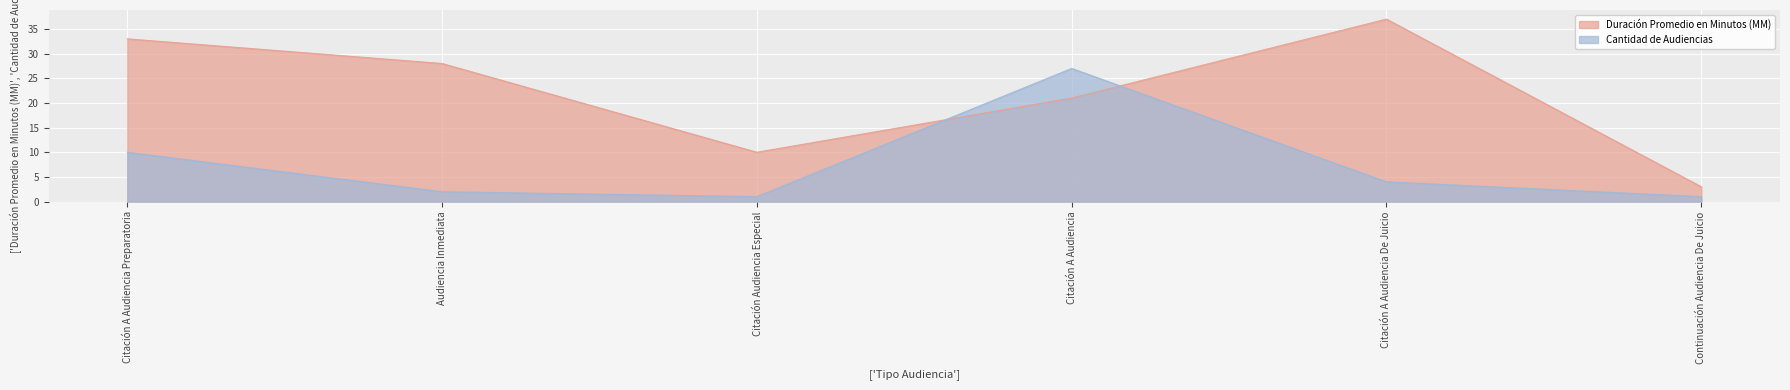

What are all the series names shown in the legend?

Duración Promedio en Minutos (MM), Cantidad de Audiencias